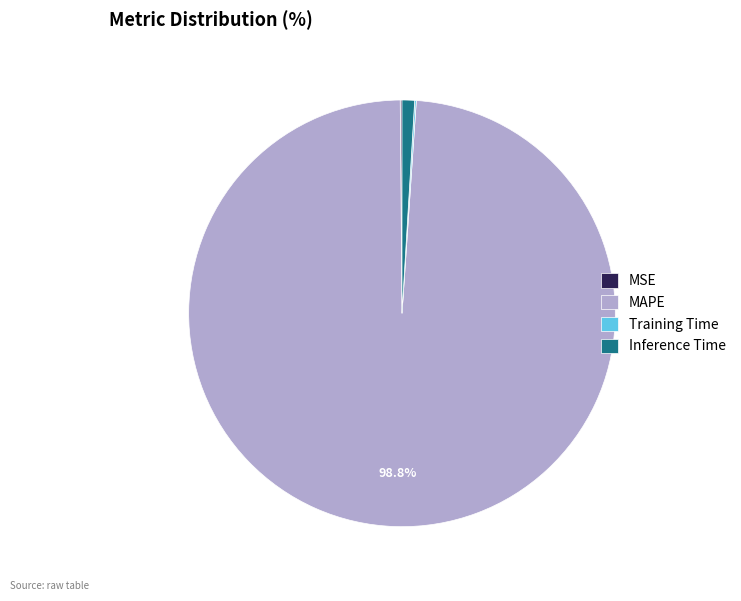

What percentage is the Inference Time slice, to the nearest percent?

1%